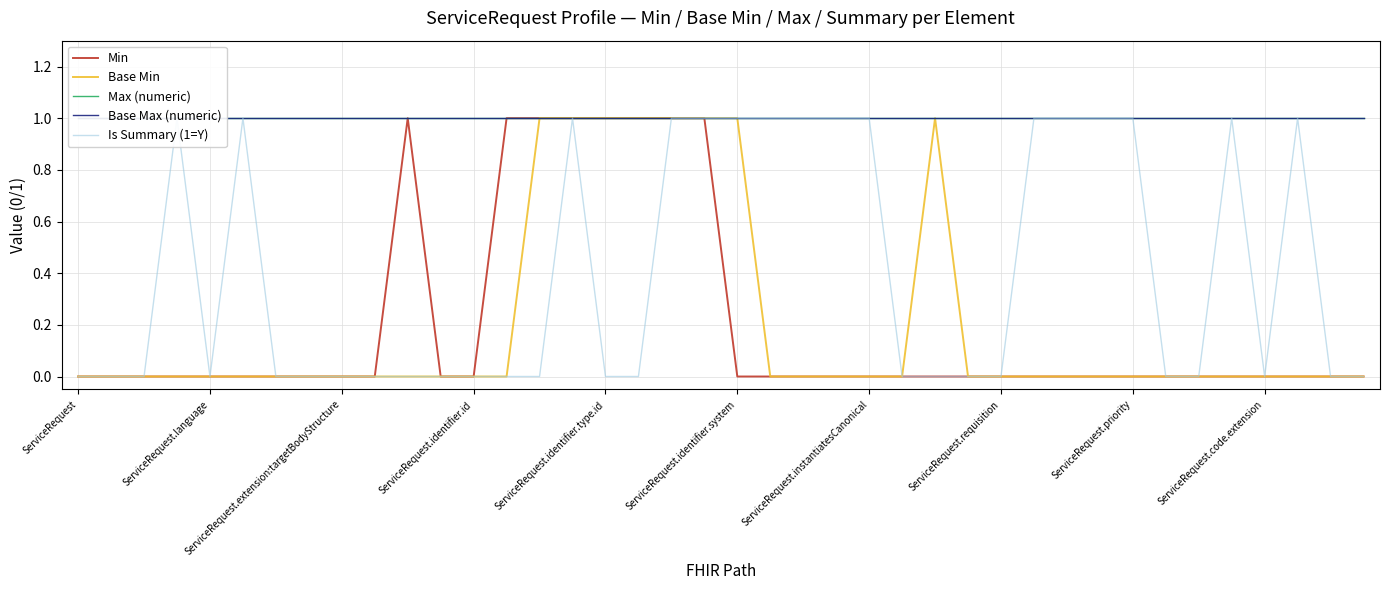

The value of Max (numeric) at ServiceRequest is 0. True or false?

False